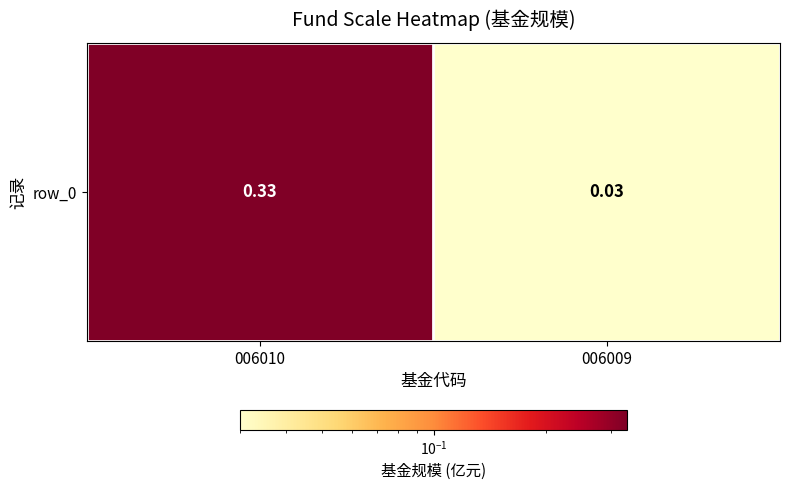

The value at 006009 is 0.0. True or false?

False